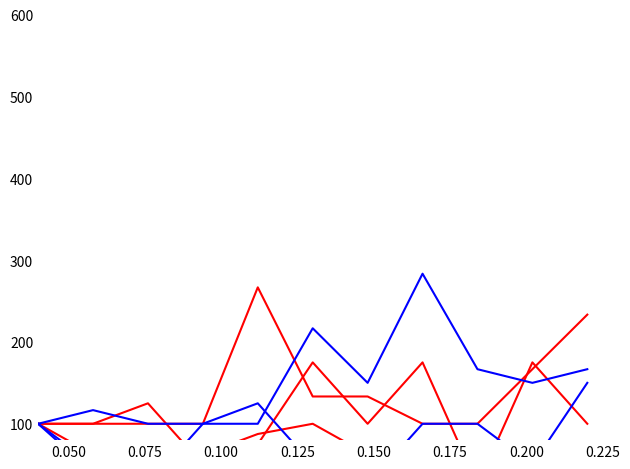

What is the label of the 3rd point from the left?

0.075